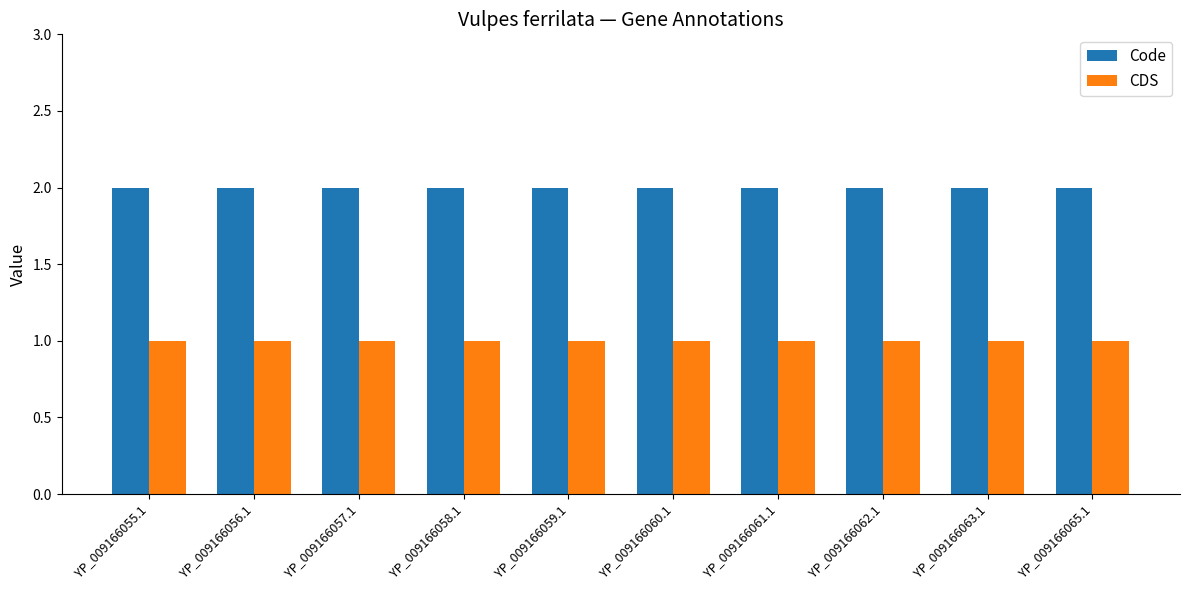

Which series has the largest total across all categories?

Code